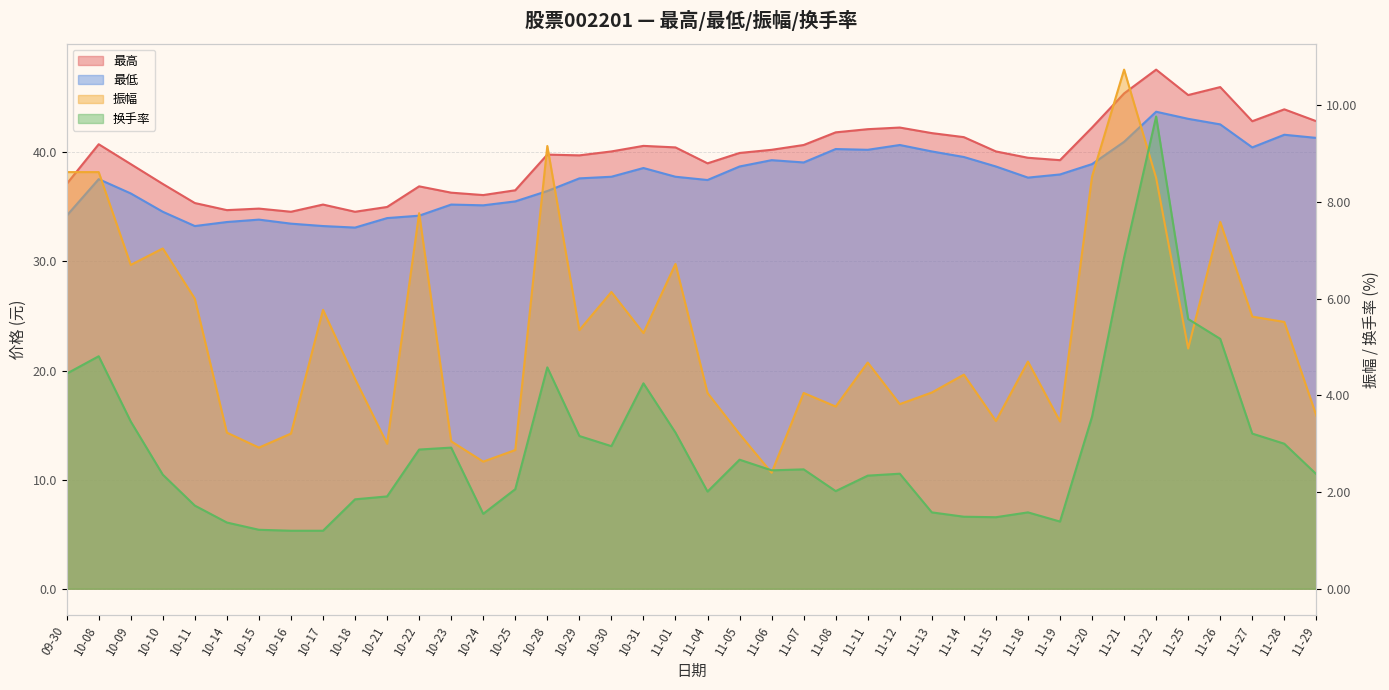

Which series changed the most between 10-16 and 10-29?

最高